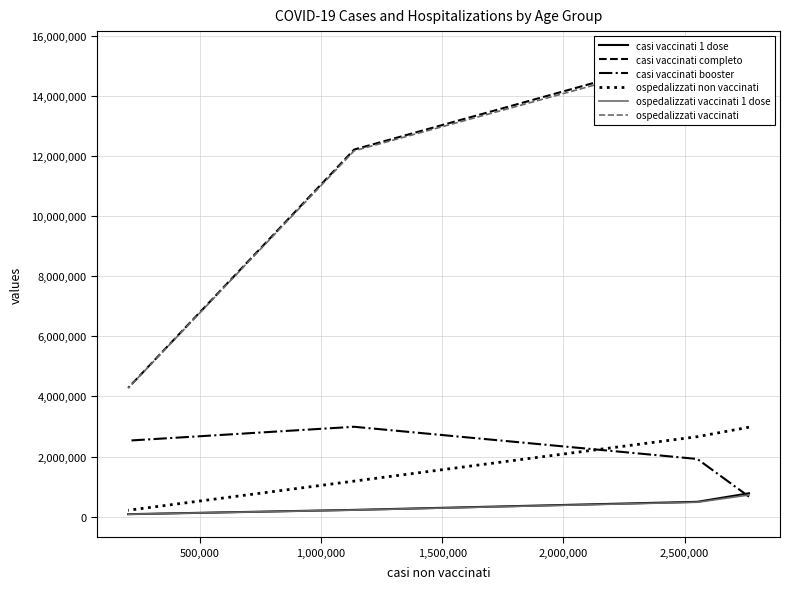

What is the total value across all series at 500,000?

36229117